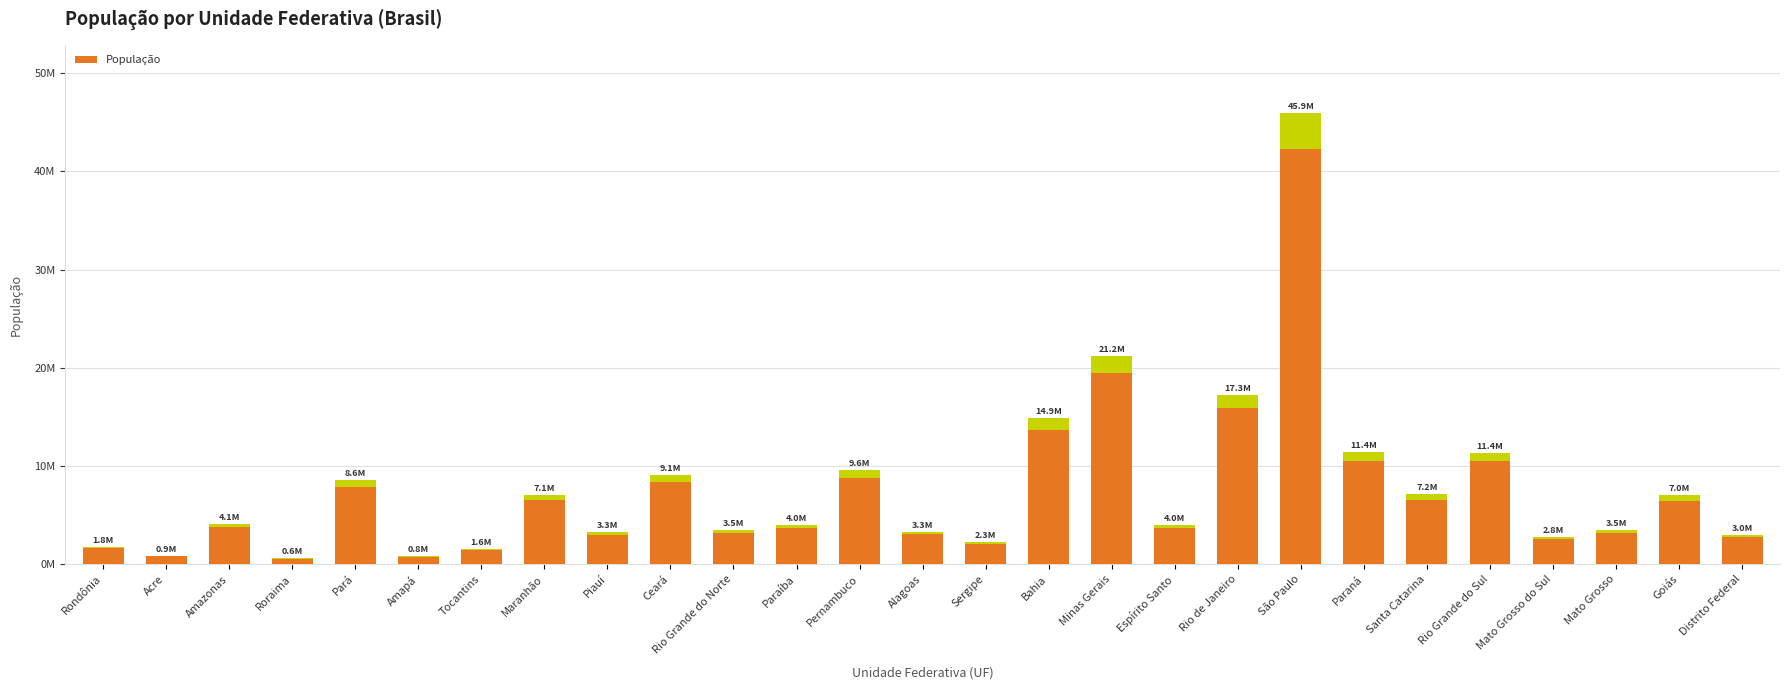

Read the value at Amazonas, to the nearest 100.

4144600